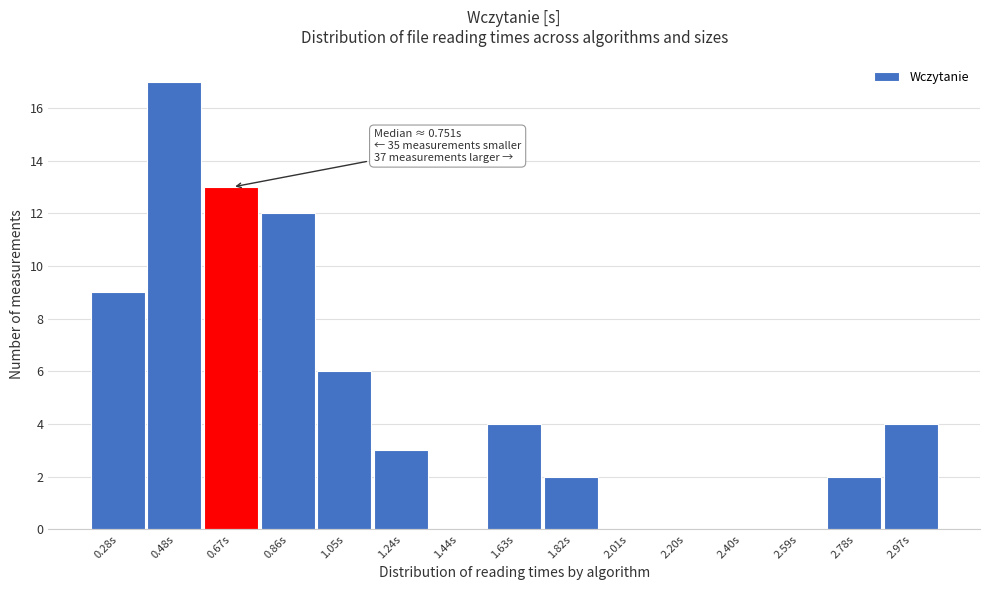

Reading left to right, what are all the values shown in this chart?

0.28s=9	0.48s=17	0.67s=13	0.86s=12	1.05s=6	1.24s=3	1.44s=0	1.63s=4	1.82s=2	2.01s=0	2.20s=0	2.40s=0	2.59s=0	2.78s=2	2.97s=4